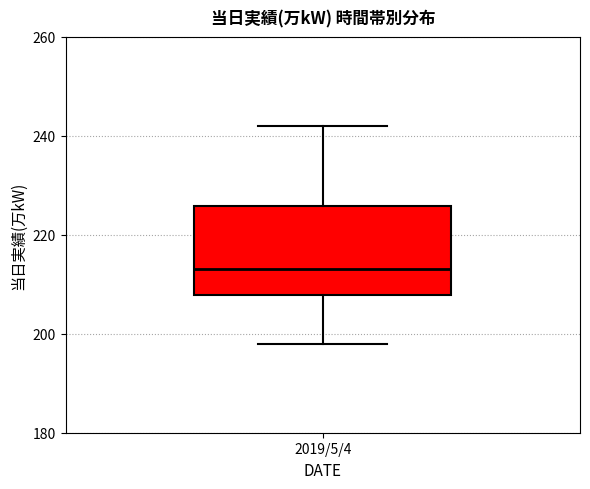

Transcribe this box plot: give where the median line is, the range the box spans, and where the two whiskers end, as read against the y-axis. The values are not printed on the chart, so give them approximately, as read against the axis.

median 214, box 208 to 226, whiskers 198 to 242